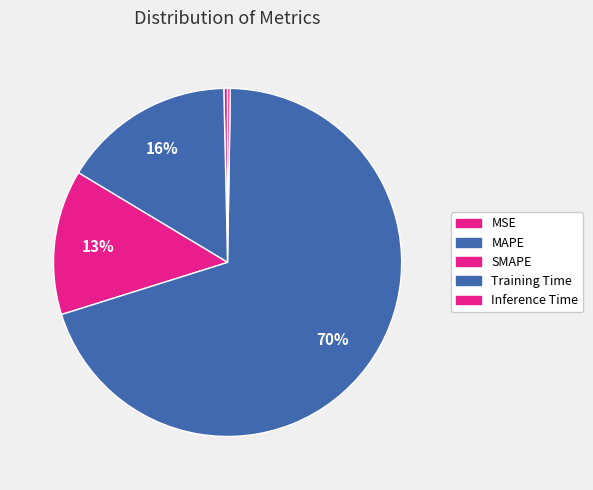

How many segments does this pie chart have?

5